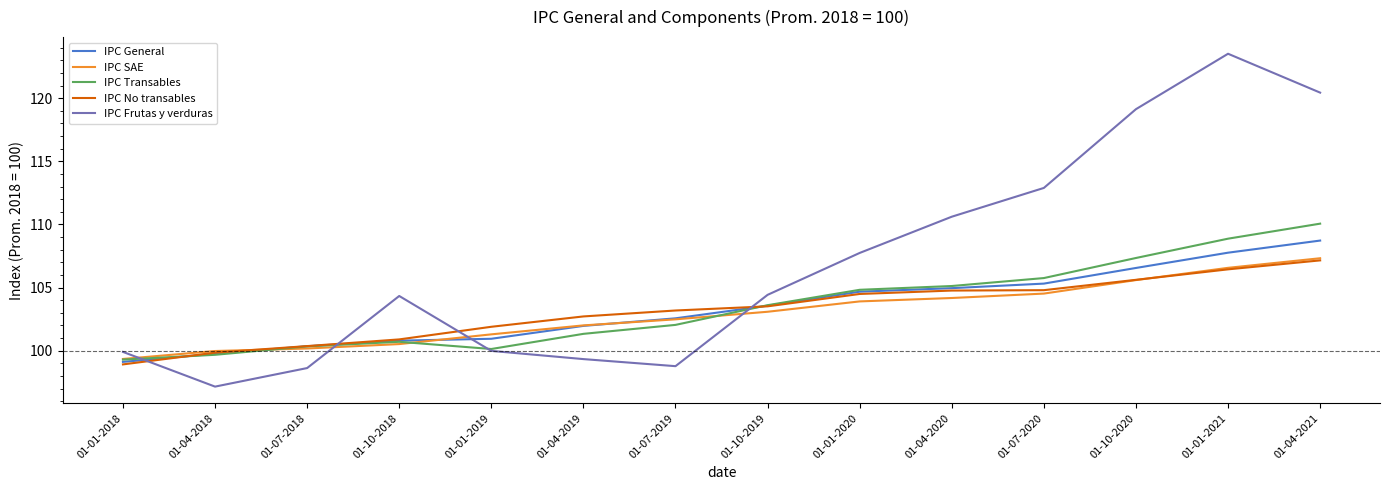

Which series has the widest spread of values?

IPC Frutas y verduras